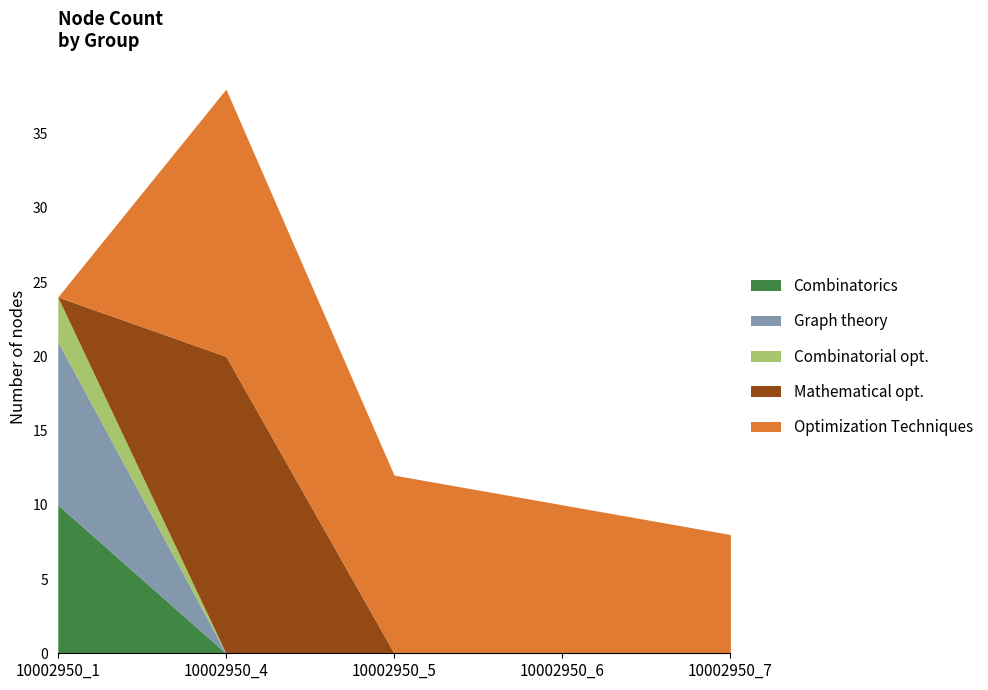

How many positive values does the Graph theory series have?

1